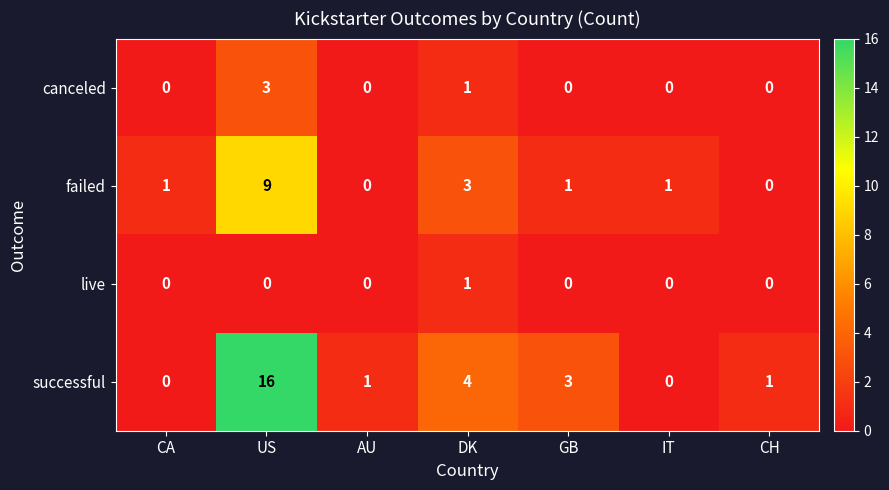

True or false: failed has a value of 3 at DK.

True